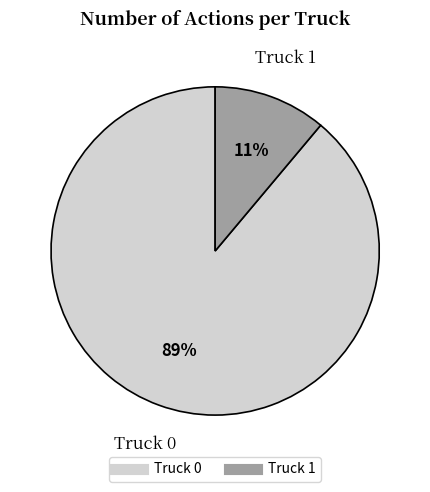

Does Truck 1 account for over 50% of the chart?

No